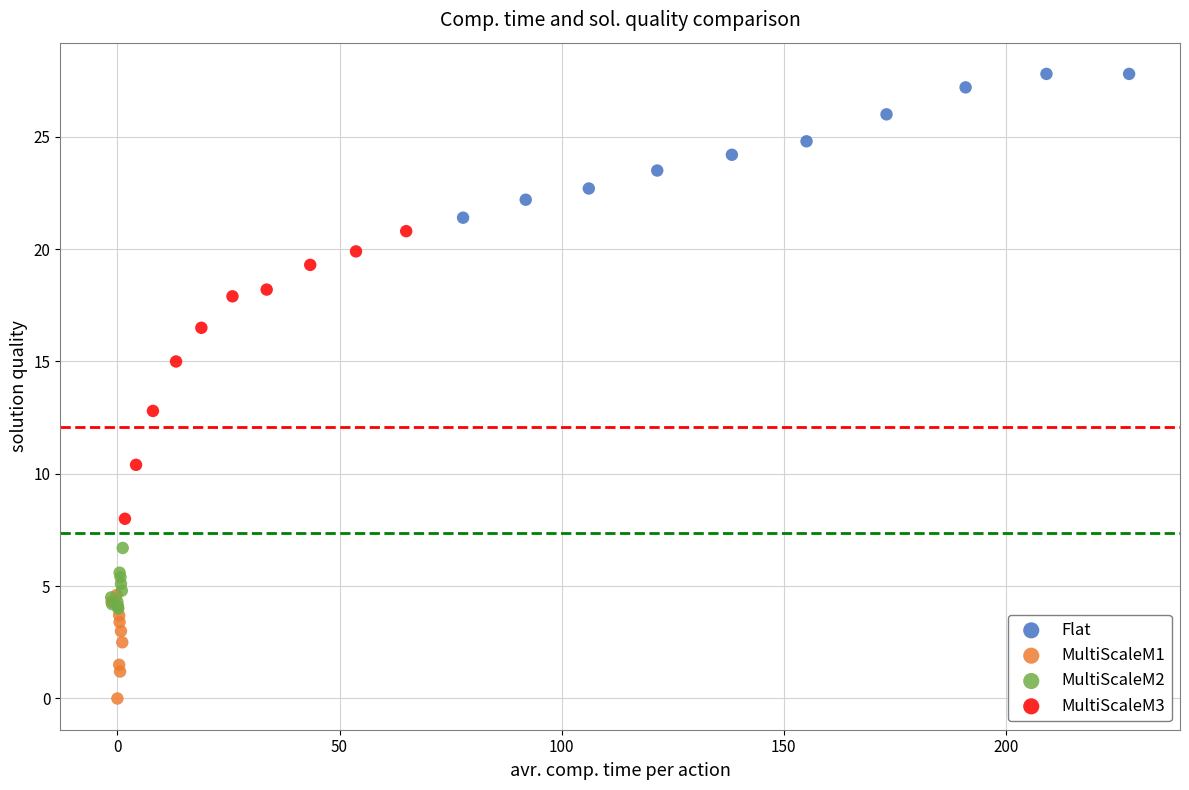

Which series contains the lowest Y value?

MultiScaleM1